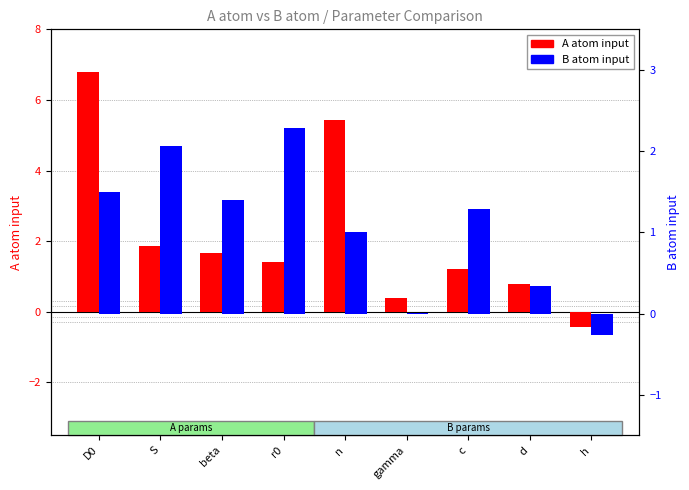

The A atom input series shows 1.9 at S. True or false?

True